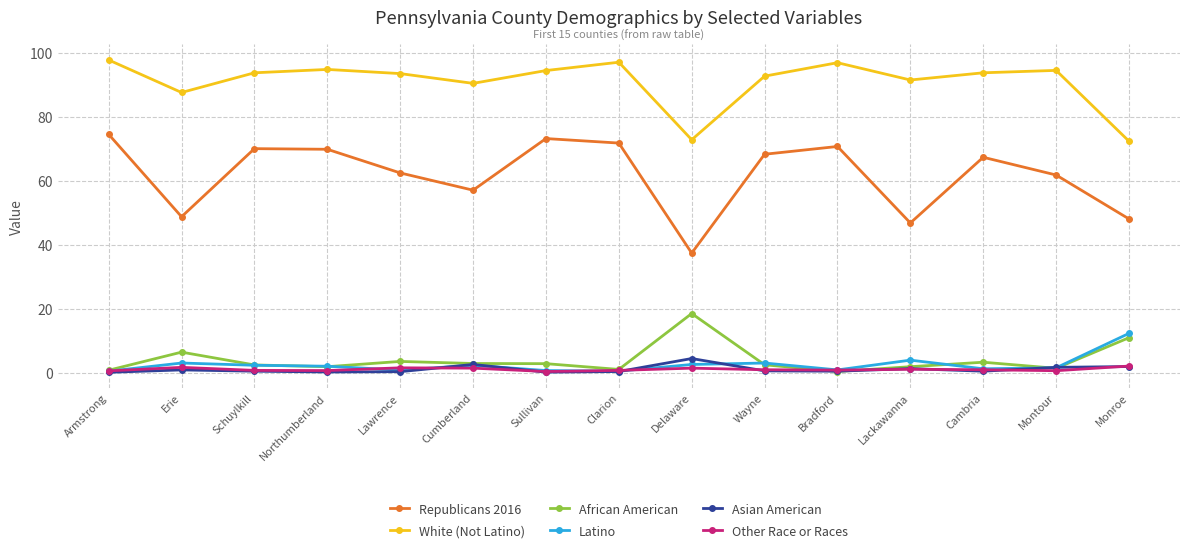

What is the average value of the White (Not Latino) series?

90.9